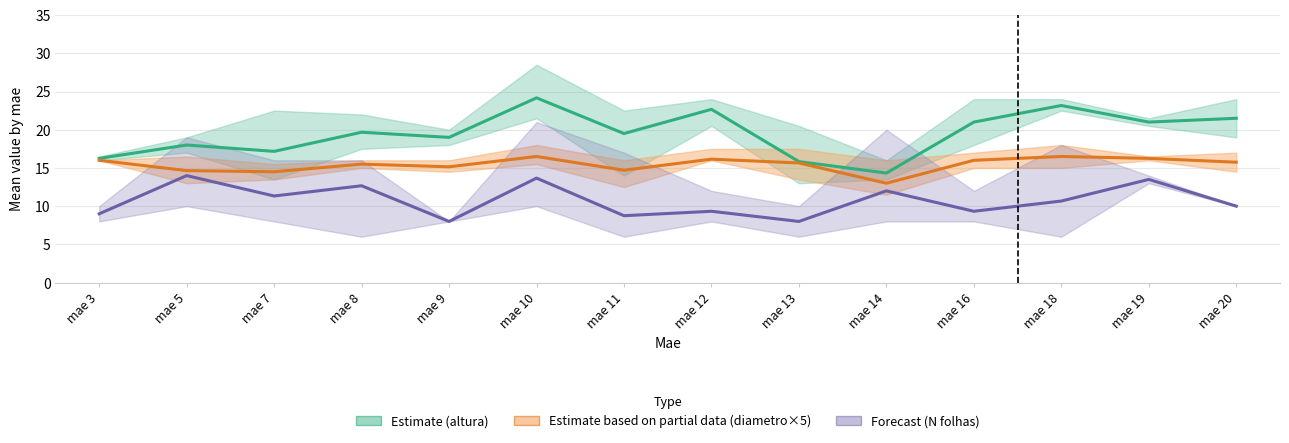

What is the approximate value of Estimate (altura) at mae 20?

21.5